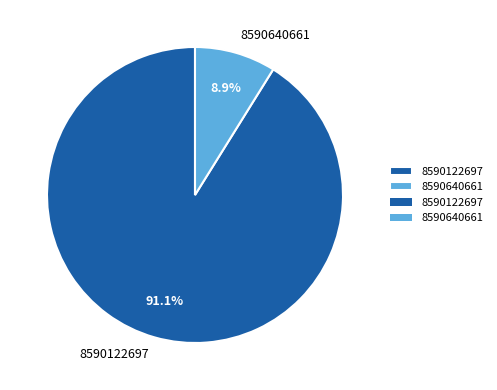

True or false: 8590122697 accounts for 91% of the total.

True